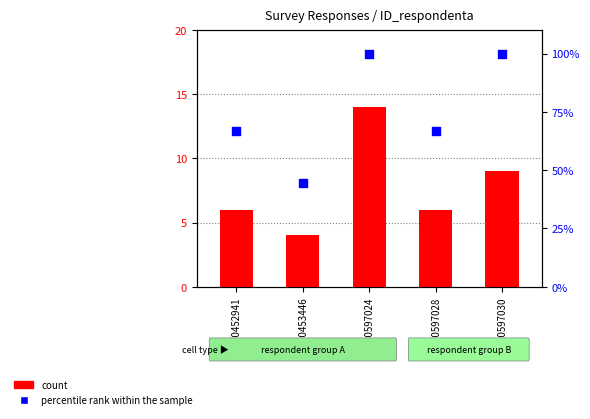

What are all the series names shown in the legend?

count, percentile rank within the sample